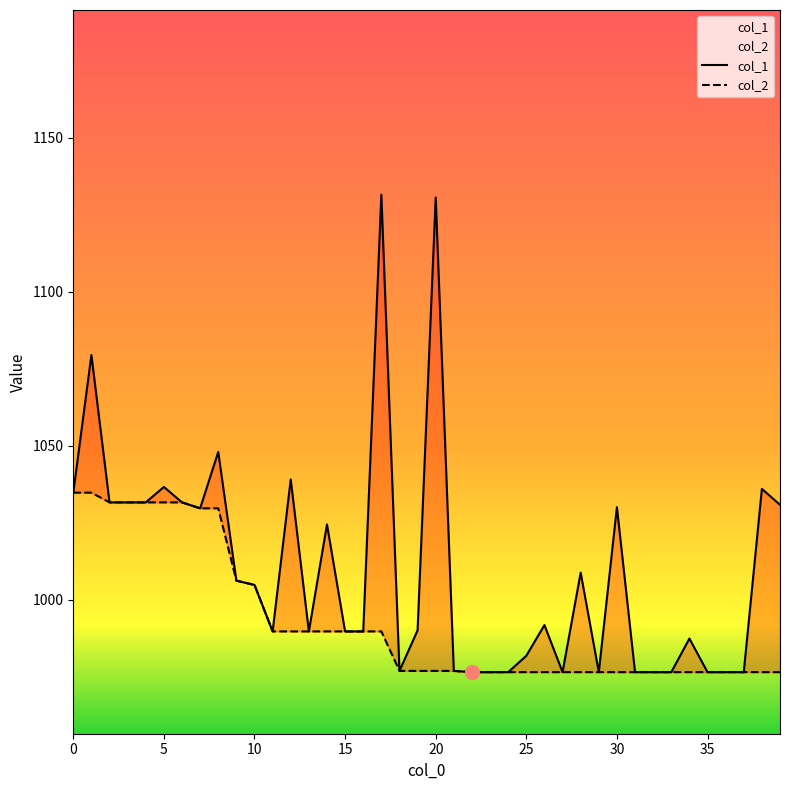

Between 9 and 36, which series saw the biggest shift?

col_1